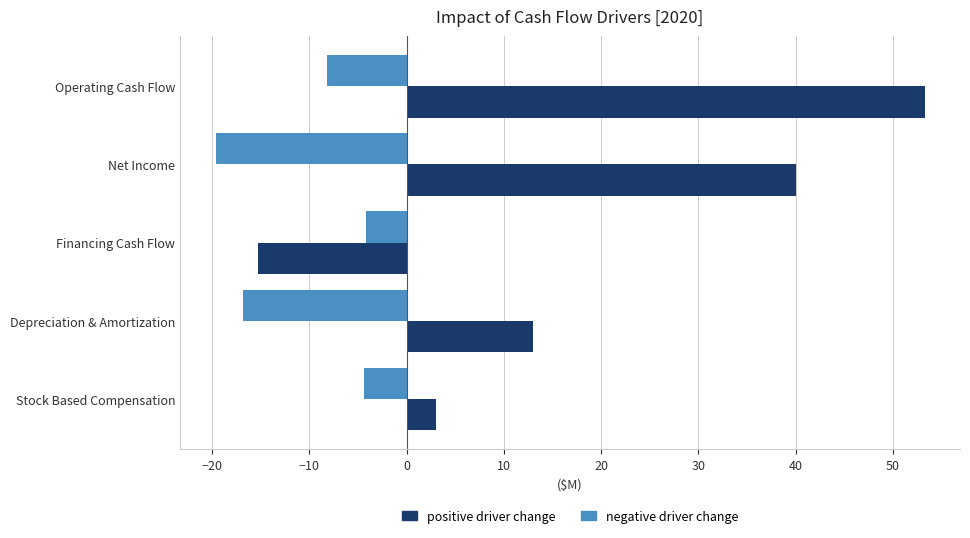

How many positive values does the positive driver change series have?

4